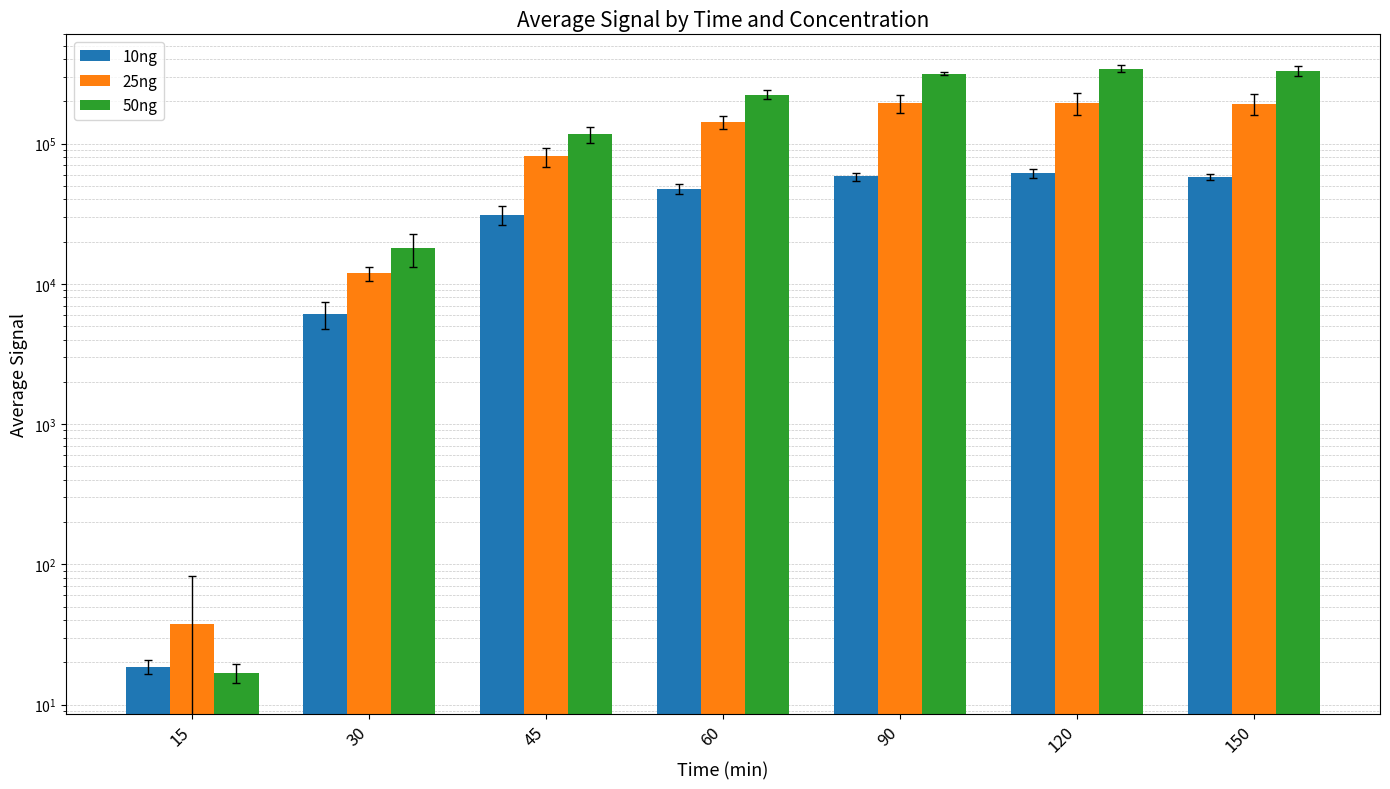

What is the sum of the 10ng values at 150 and 90?

116085.5